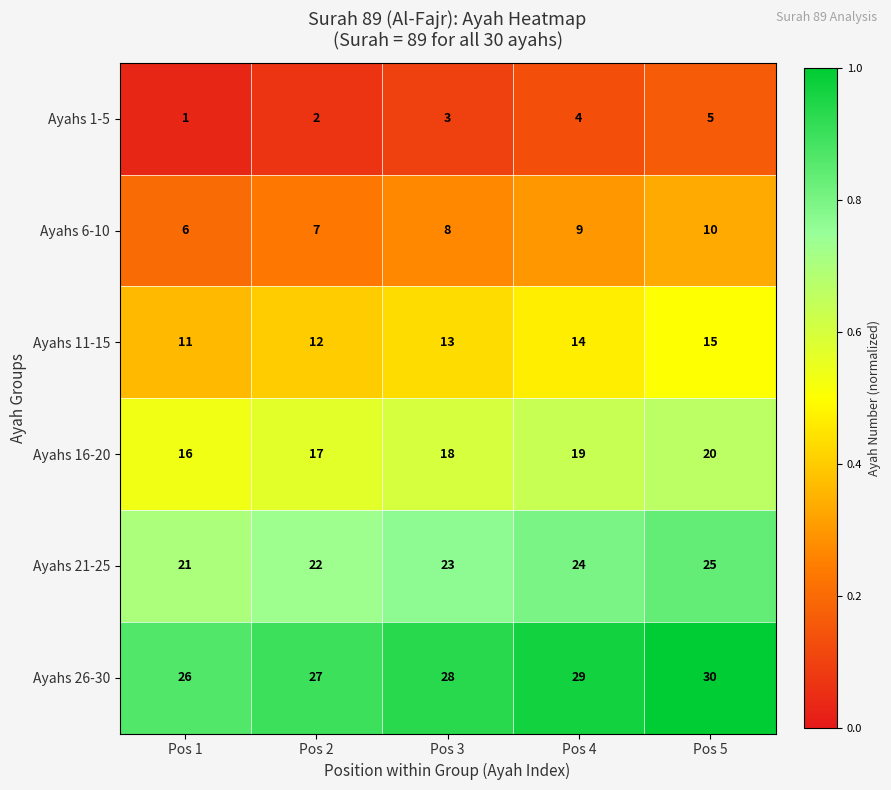

At which category is the sum across all series the highest?

Pos 5